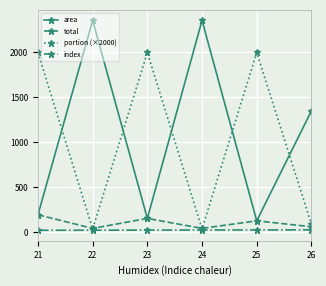

Which series has the largest total across all categories?

area